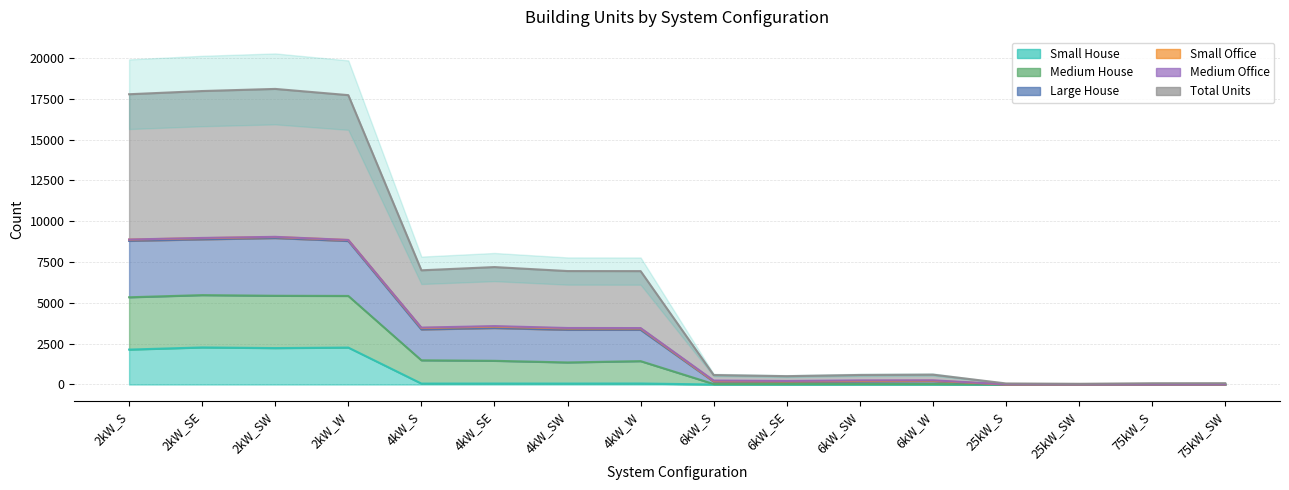

What is the difference between the maximum and second lowest values in the Large House series?

18046